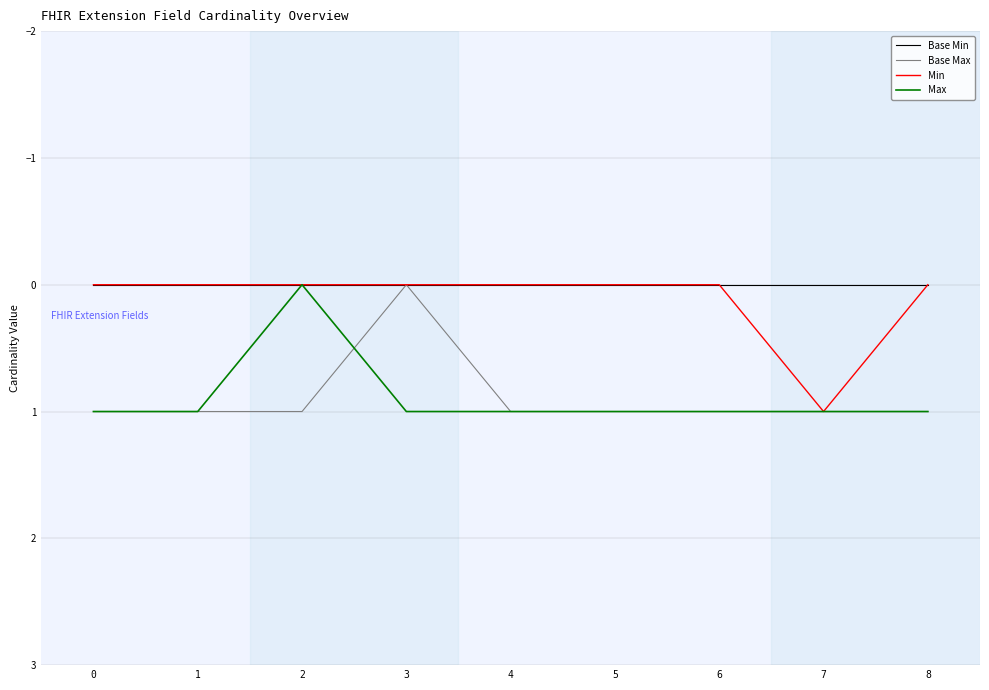

Does the chart have visible grid lines?

Yes